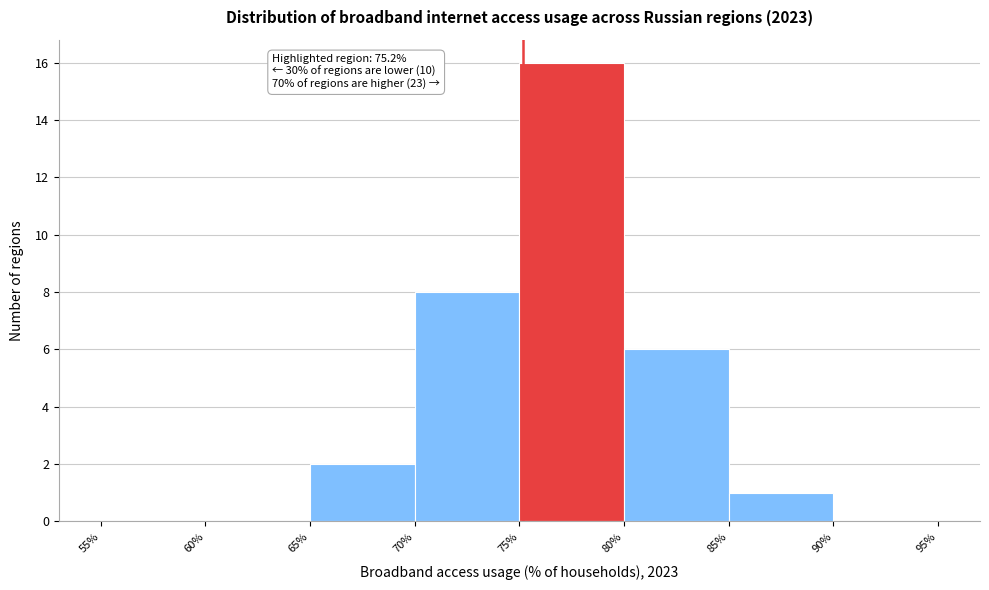

Over which range of the x-axis is the bar tallest?

75% to 80%